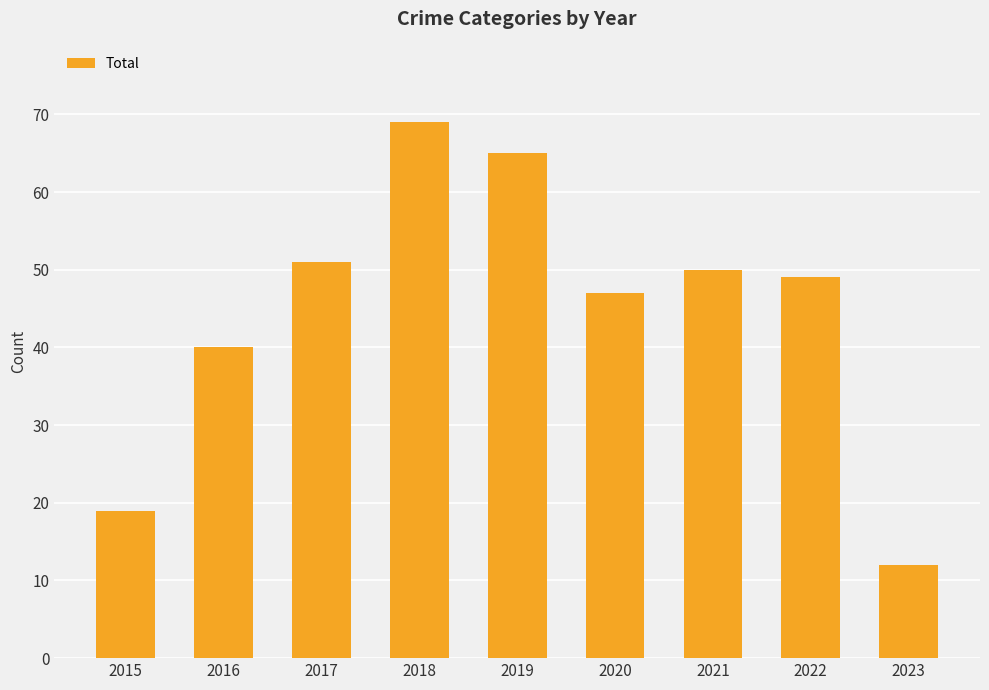

Where is the data nearest to the value 40?

2016